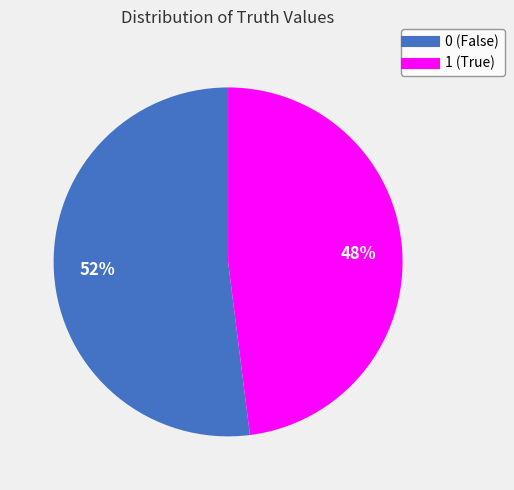

Does 1 represent more than half of the total?

No